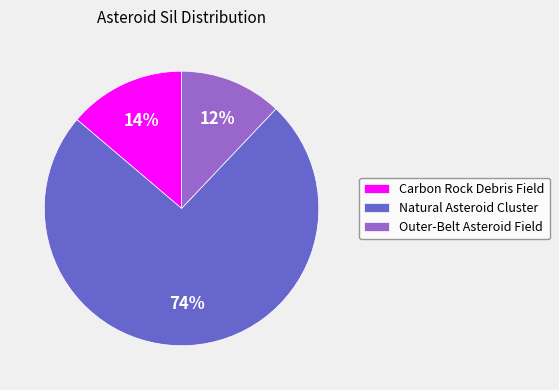

What is the largest slice in the pie chart?

Natural Asteroid Cluster